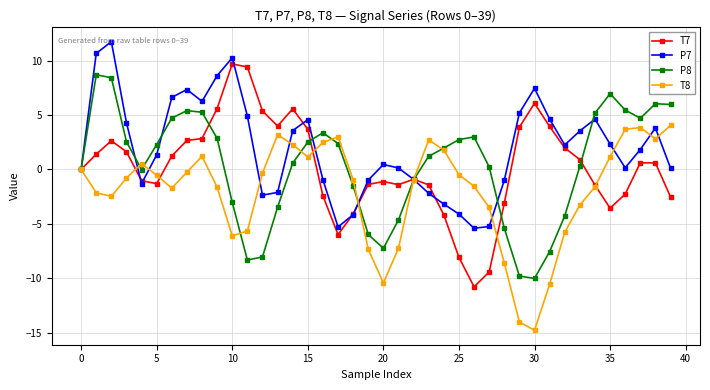

What is the sum of all T7 values?

7.1